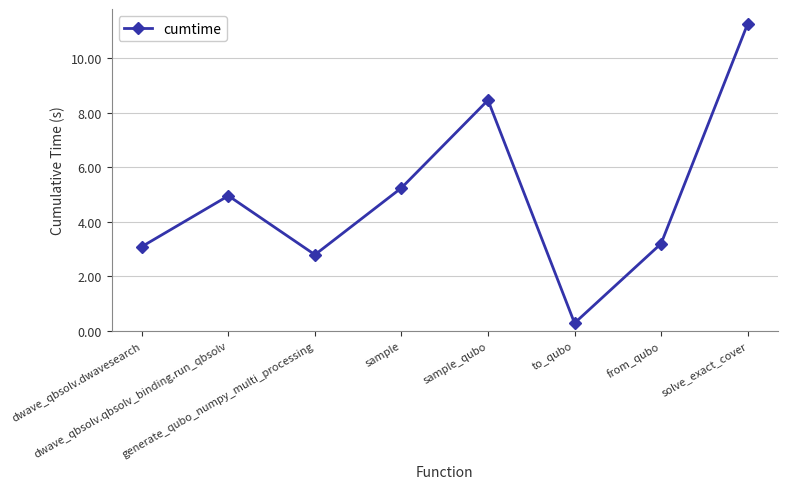

How many distinct data groups are displayed?

1